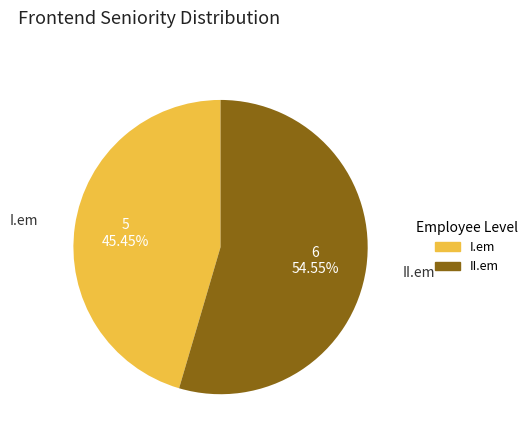

True or false: II.em accounts for 55% of the total.

True